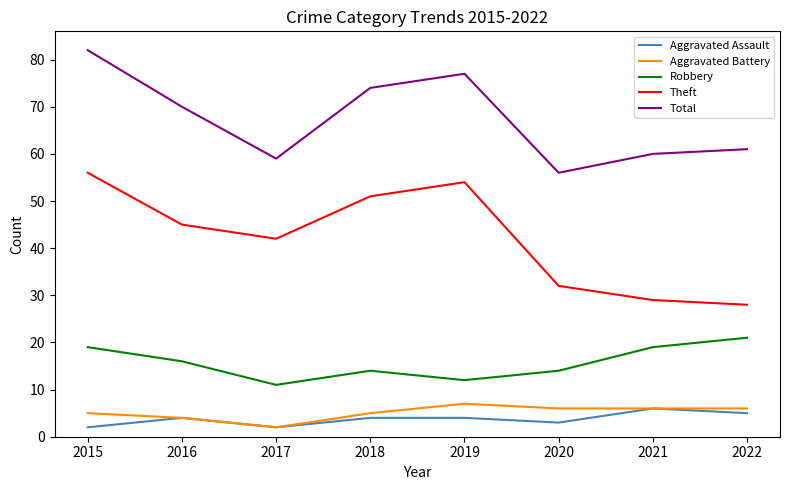

Which series has the largest total across all categories?

Total